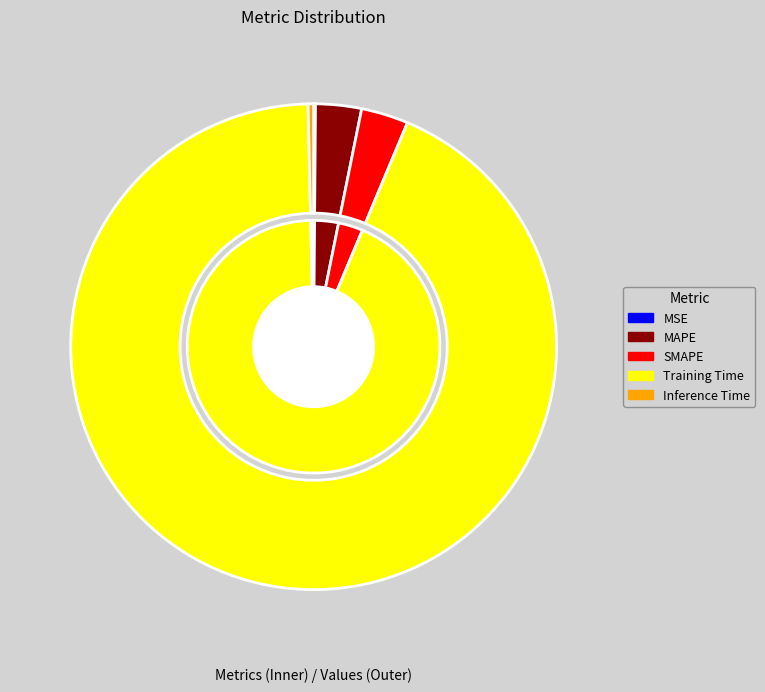

Which category has the smallest portion of the pie?

MSE